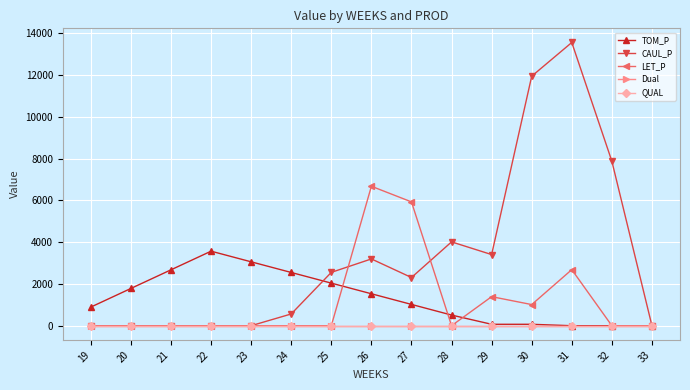

Which series has the largest total across all categories?

CAUL_P